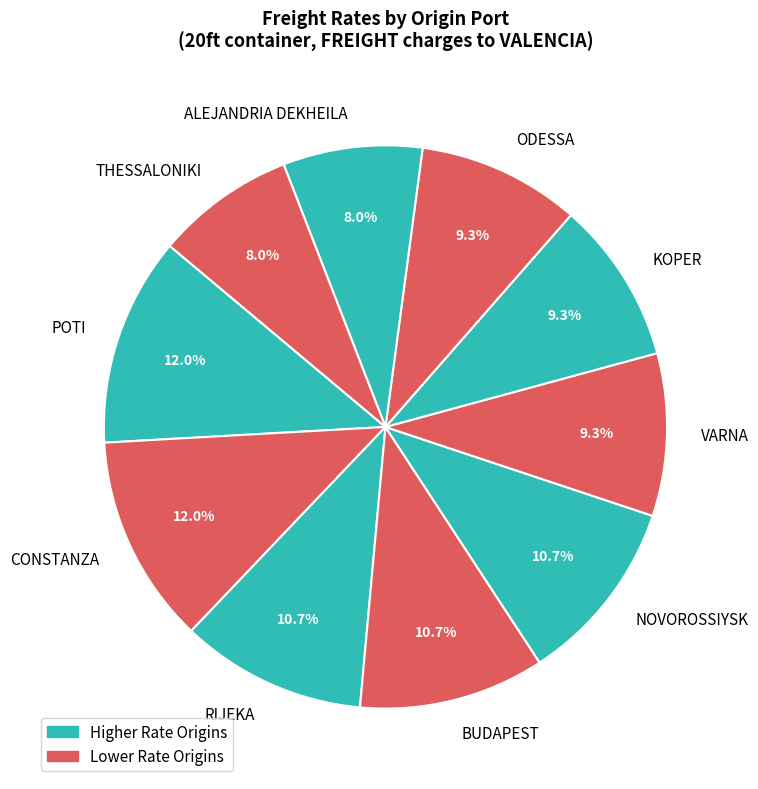

Is it true that VARNA is 18% of the pie?

False